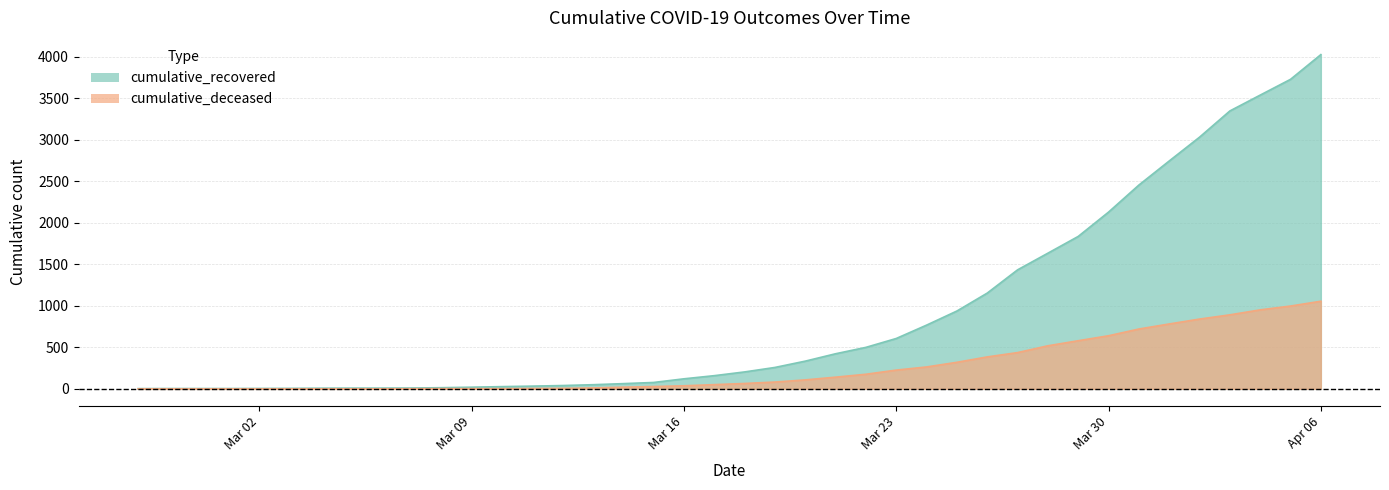

What is the lowest value of the cumulative_recovered series?

3